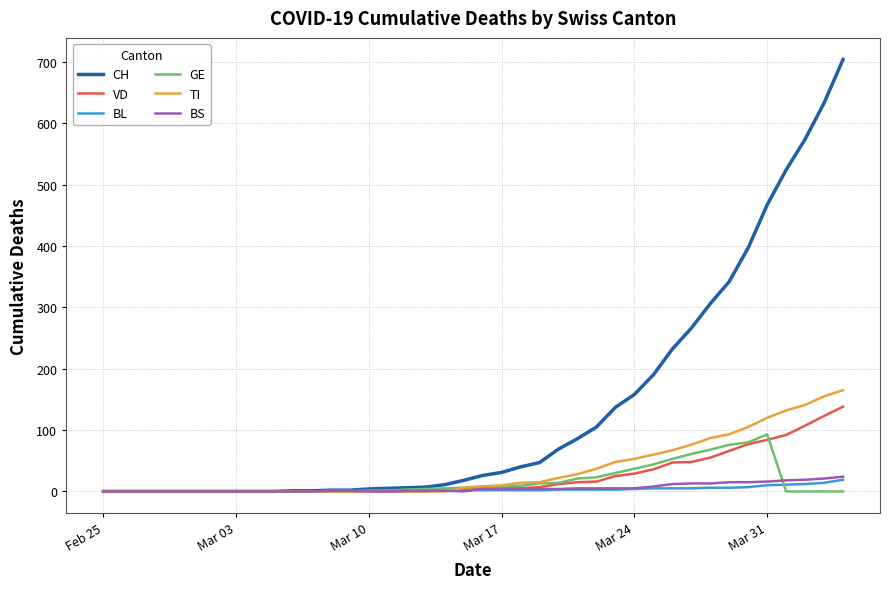

Which series has the widest spread of values?

CH